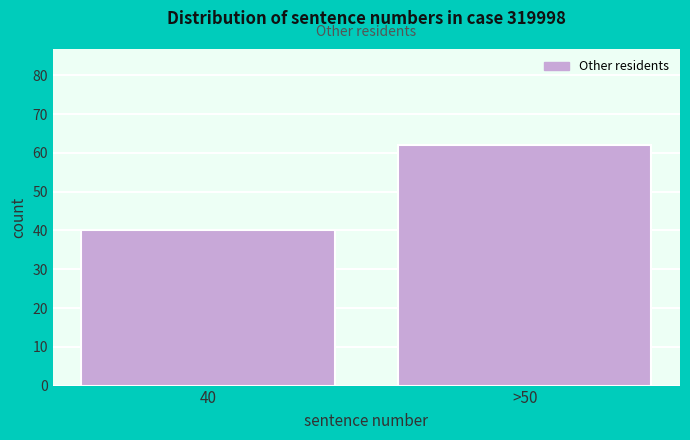

Reading right to left, extract all data points from this chart.

>50=62	40=40